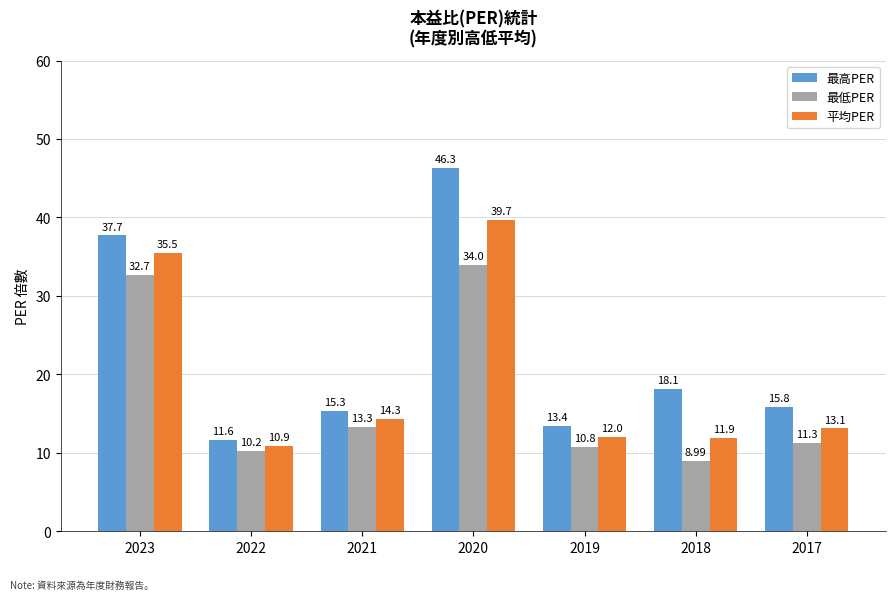

Reading left to right, what are all the values shown in this chart?

最高PER: 2023=37.7	2022=11.6	2021=15.3	2020=46.3	2019=13.4	2018=18.1	2017=15.8
最低PER: 2023=32.7	2022=10.2	2021=13.3	2020=34.0	2019=10.8	2018=9.0	2017=11.3
平均PER: 2023=35.5	2022=10.9	2021=14.3	2020=39.7	2019=12.0	2018=11.9	2017=13.1